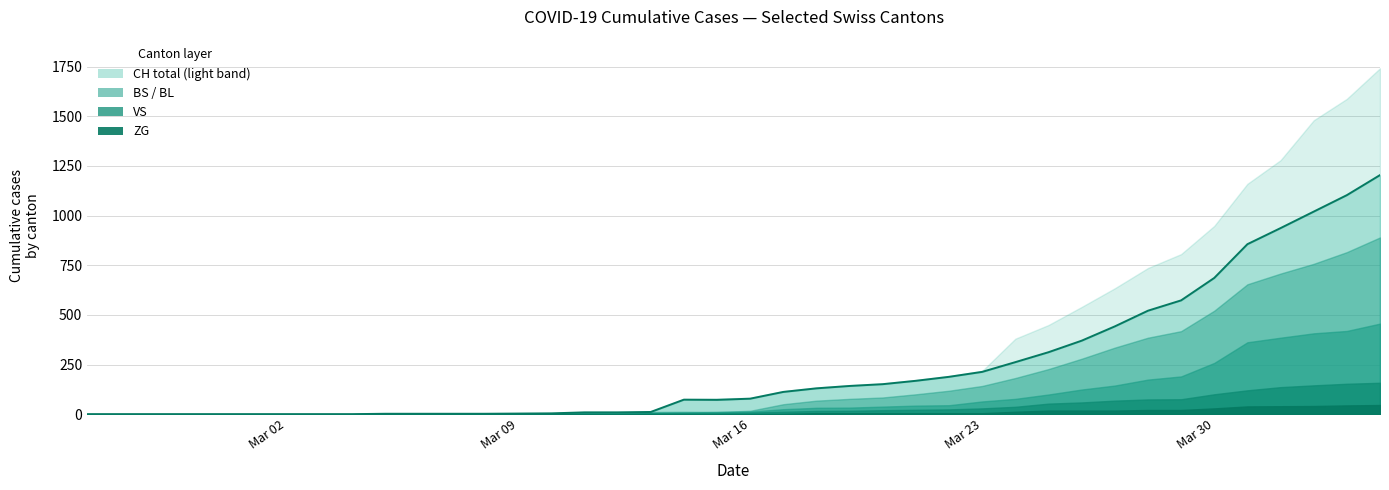

What is the value of the 30th point from the left?

312